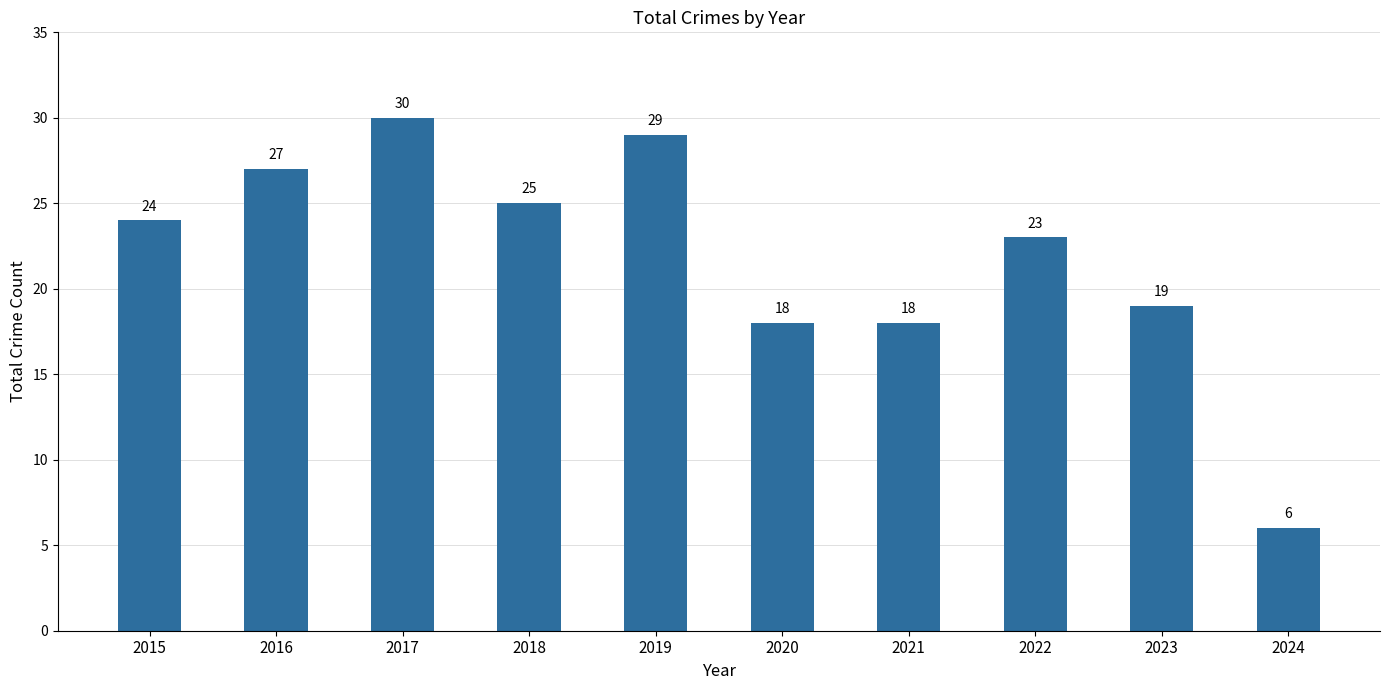

Read the value at 2017, to the nearest 10.

30